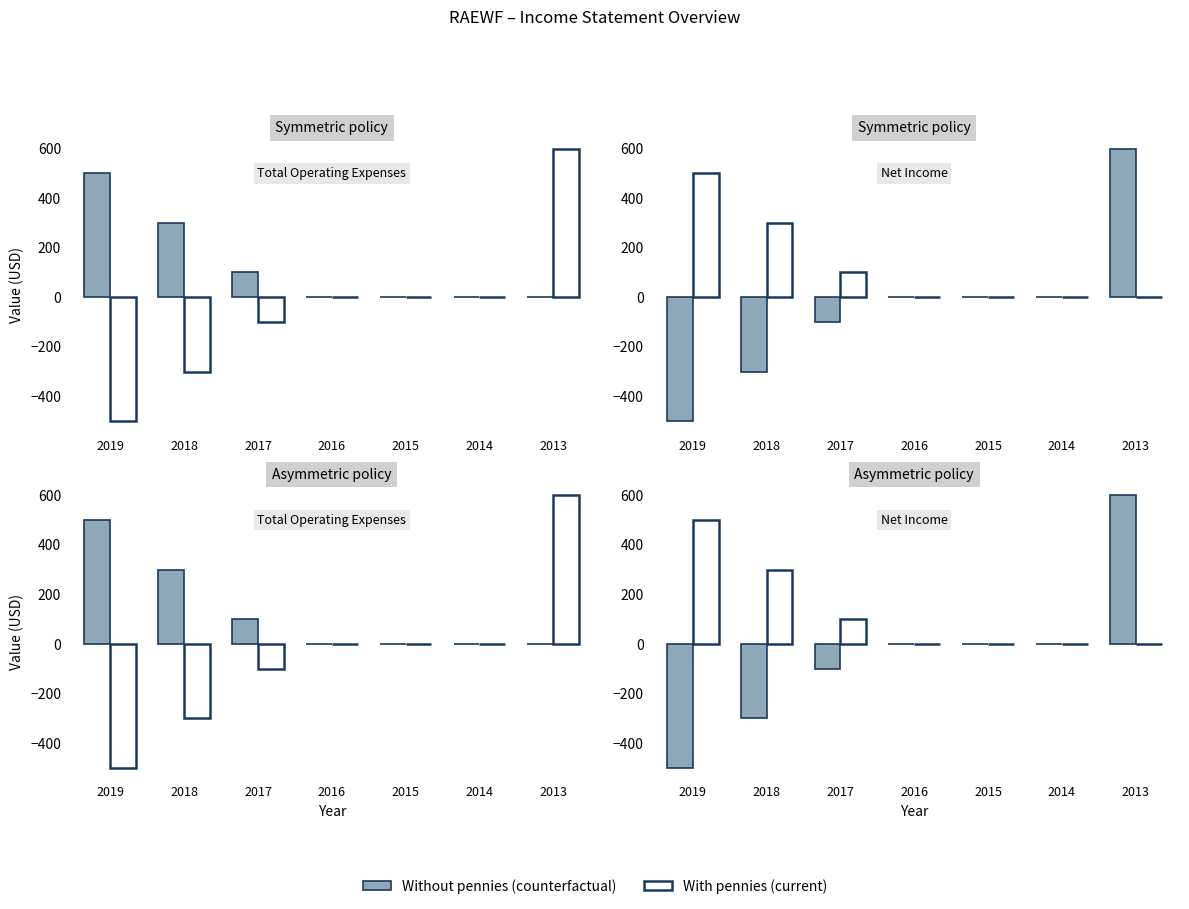

How many values in Without pennies (counterfactual) are below zero?

3